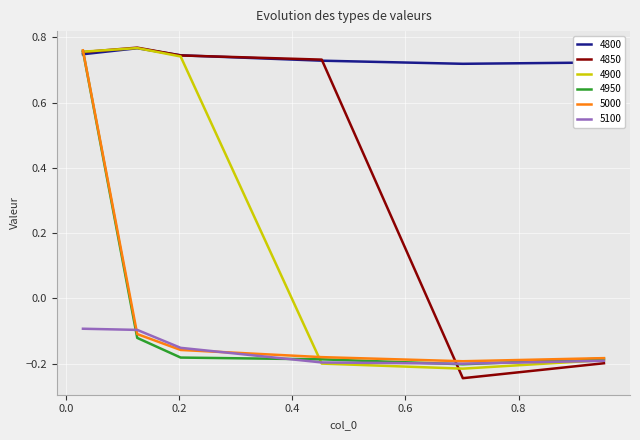

True or false: 5000 and 4800 cross at least once.

True